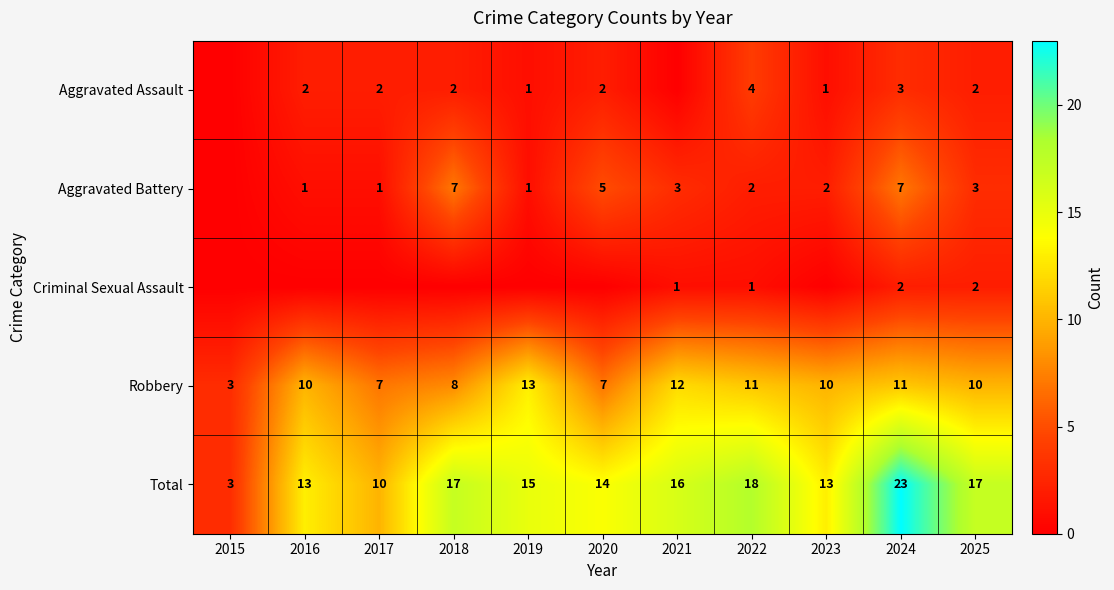

What is the highest value of the Robbery series?

13